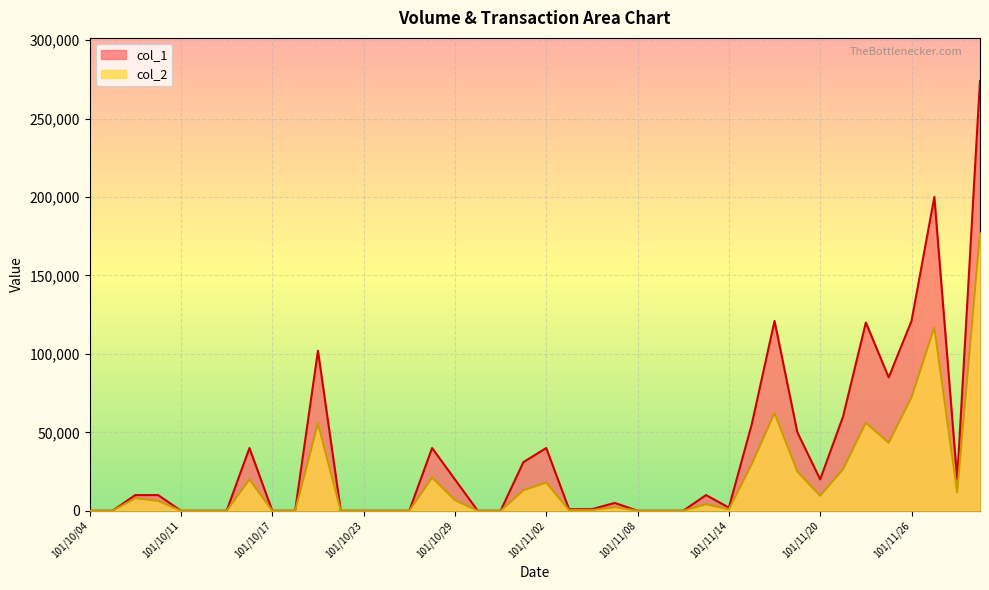

How many series are shown in this chart?

2